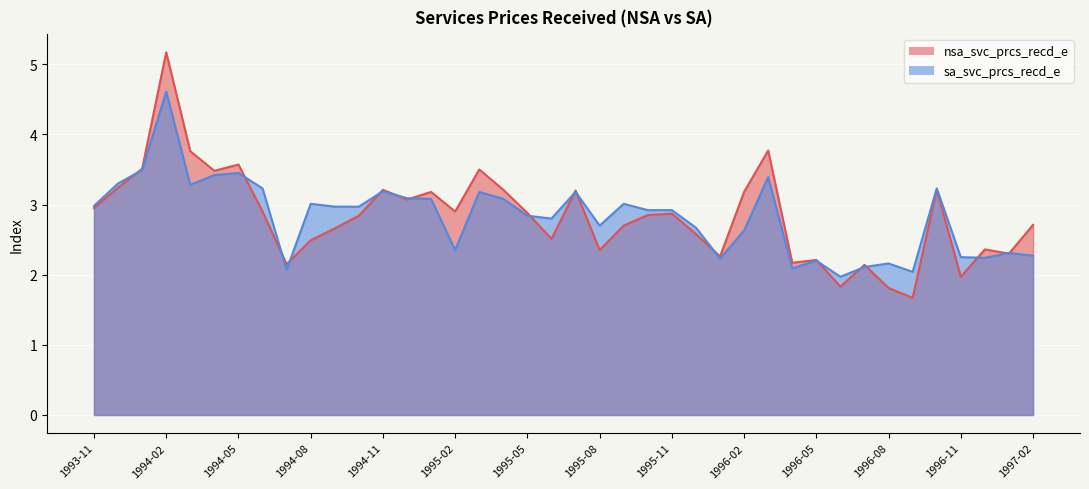

Is it true that nsa_svc_prcs_recd_e equals 5.2 at 1994-02?

True